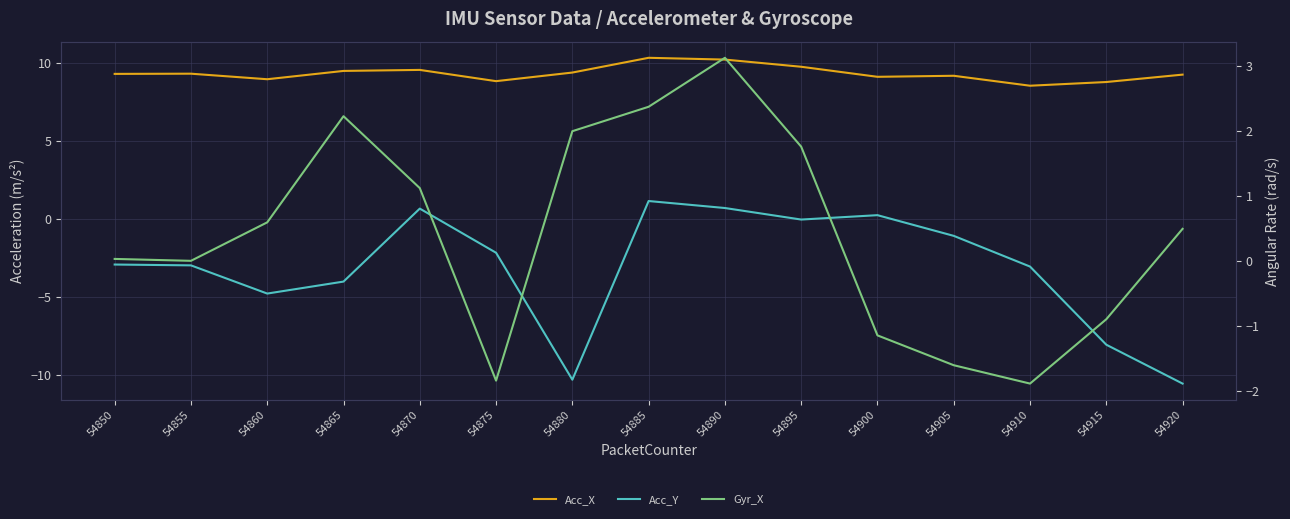

Where is Acc_X nearest to the value 9?

54860